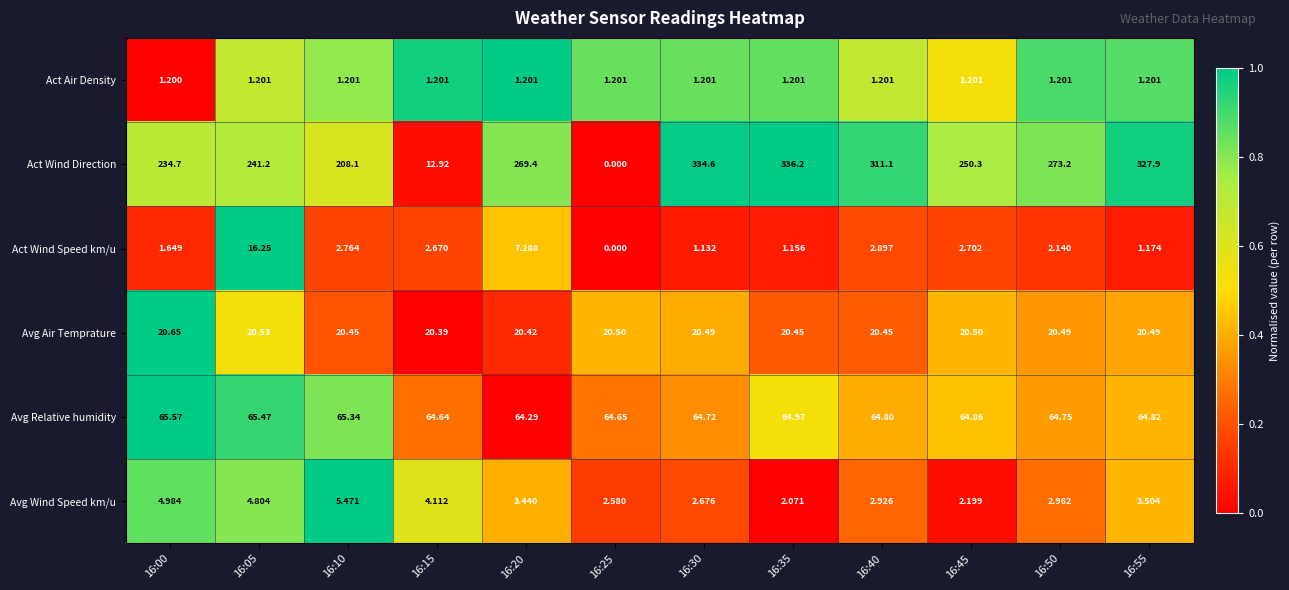

Which series changed the most between 16:00 and 16:45?

Act Wind Direction